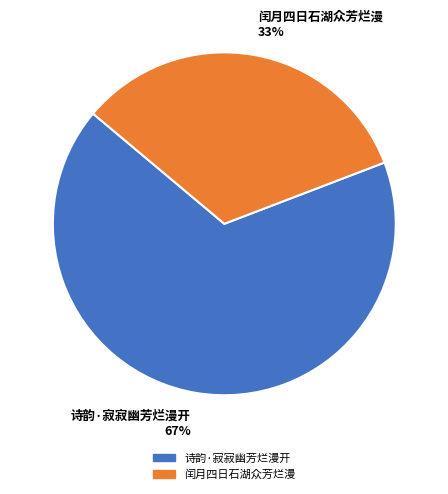

Which slice is the smallest?

闰月四日石湖众芳烂漫